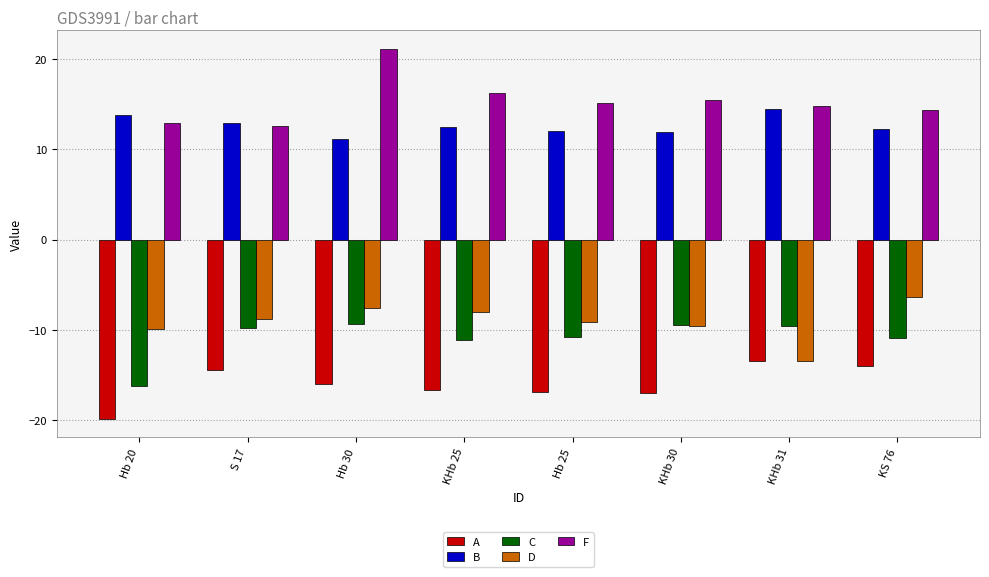

What is the difference between the maximum and minimum values in the F series?

8.6